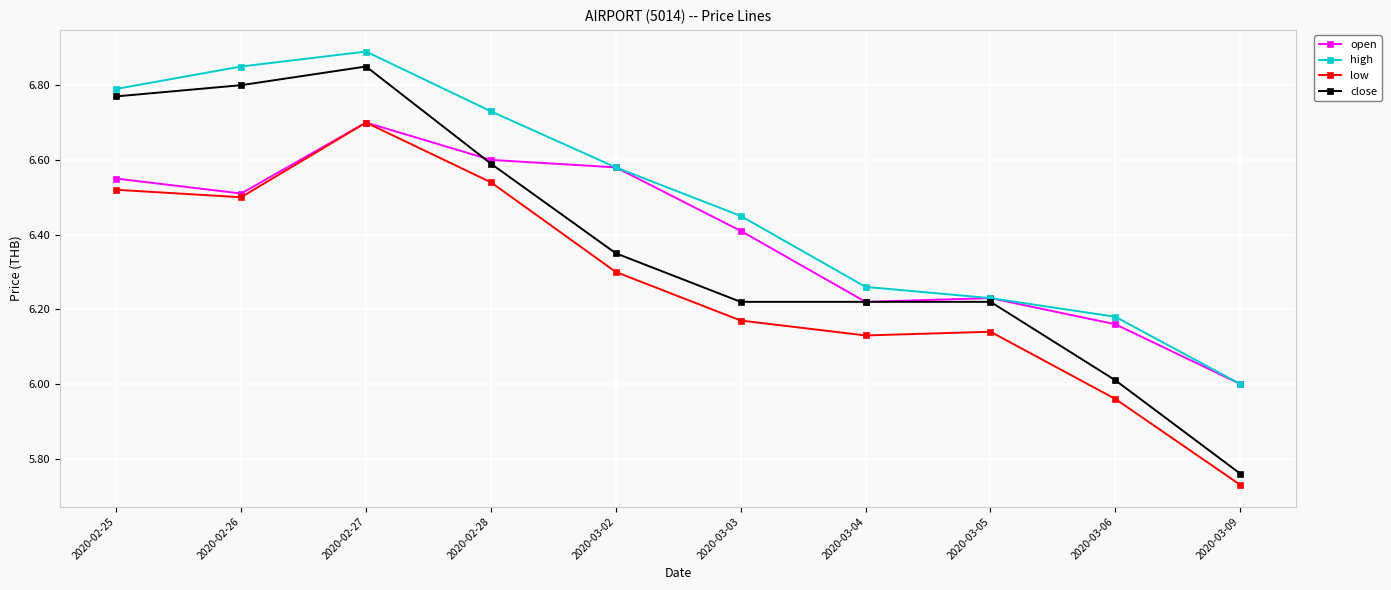

What is the total value across all series at 2020-03-09?

23.5